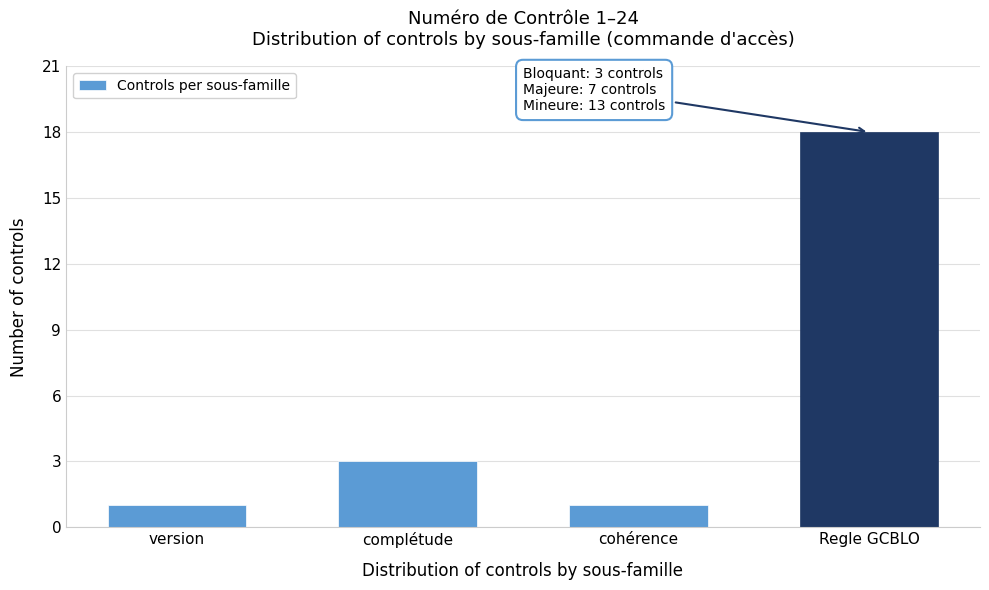

Reading left to right, list all the values displayed in this chart.

version=1	complétude=3	cohérence=1	Regle GCBLO=18